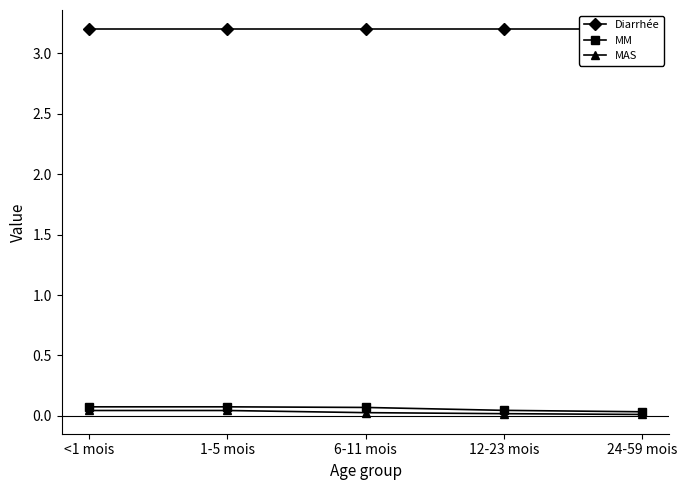

Which category has the lowest value in the MM series?

24-59 mois